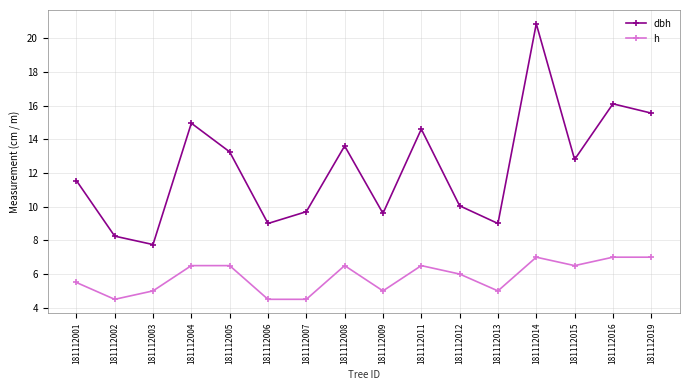

At 181112001, list the series in order from smallest to largest.

h, dbh